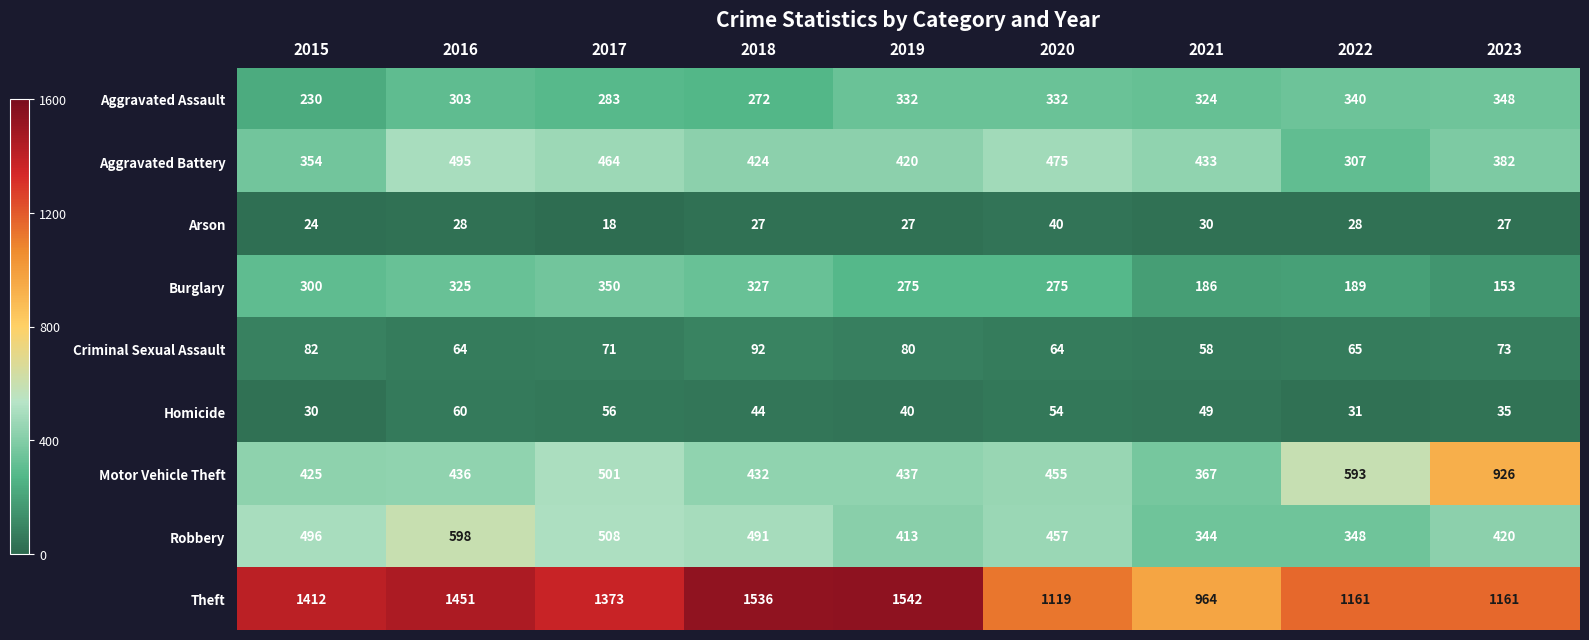

Which category has the lowest value in the Aggravated Assault series?

2015